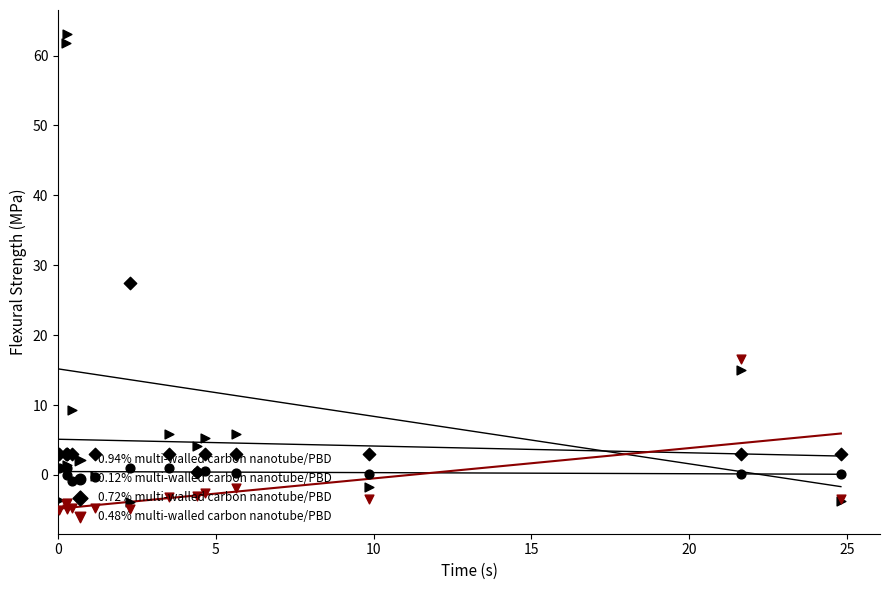

Is the value of 0.94% multi-walled carbon nanotube/PBD at 15 greater than the value of 0.48% multi-walled carbon nanotube/PBD at 10?

Yes